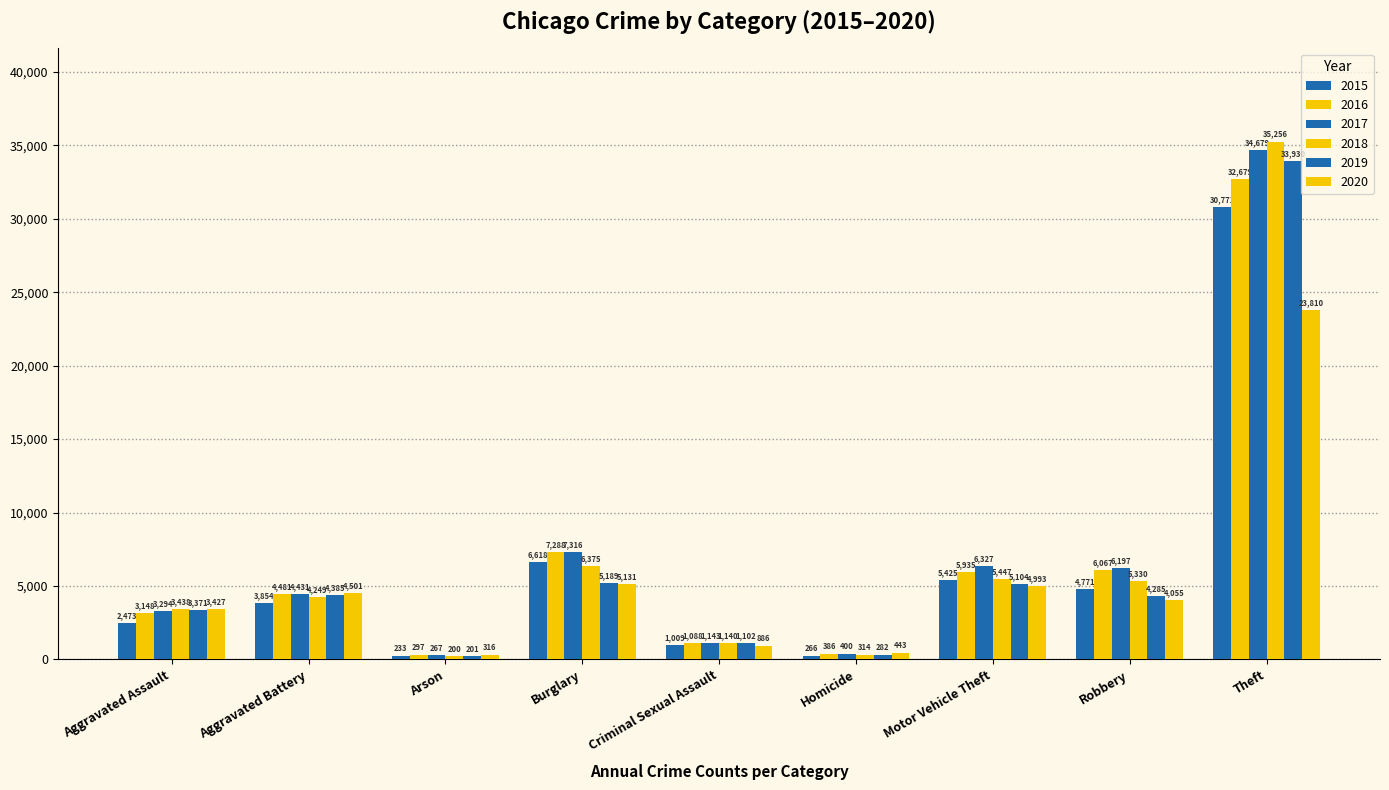

How many values in the 2016 series are below 4481?

4